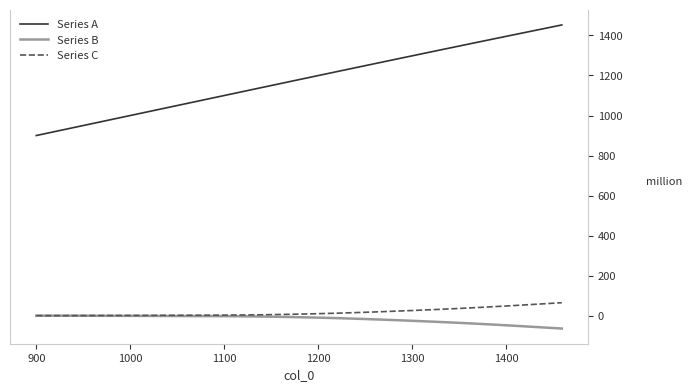

What are all the series names shown in the legend?

Series A, Series B, Series C